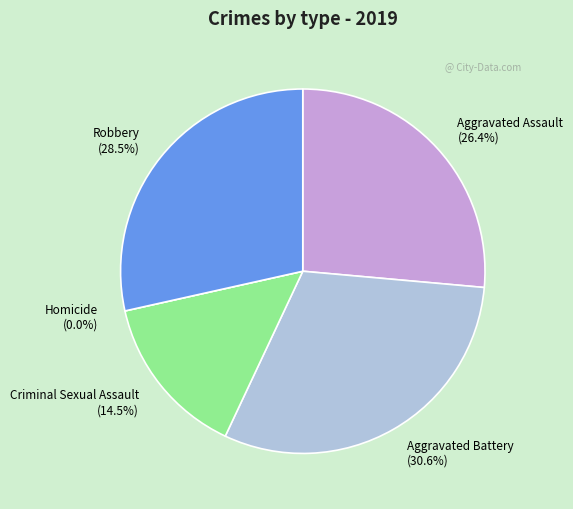

To the nearest percent, what percentage of the pie is Aggravated Assault?

26%